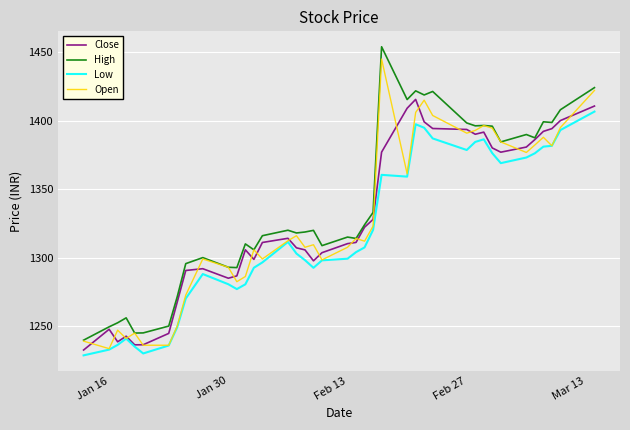

What is the maximum value shown in the chart?

1454.0